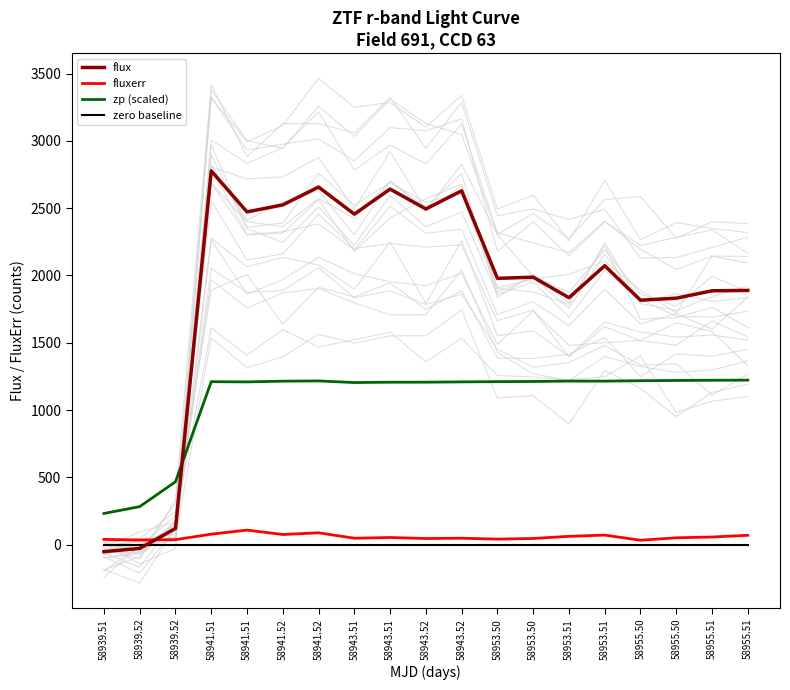

Is this an area chart (filled region under the line)?

No